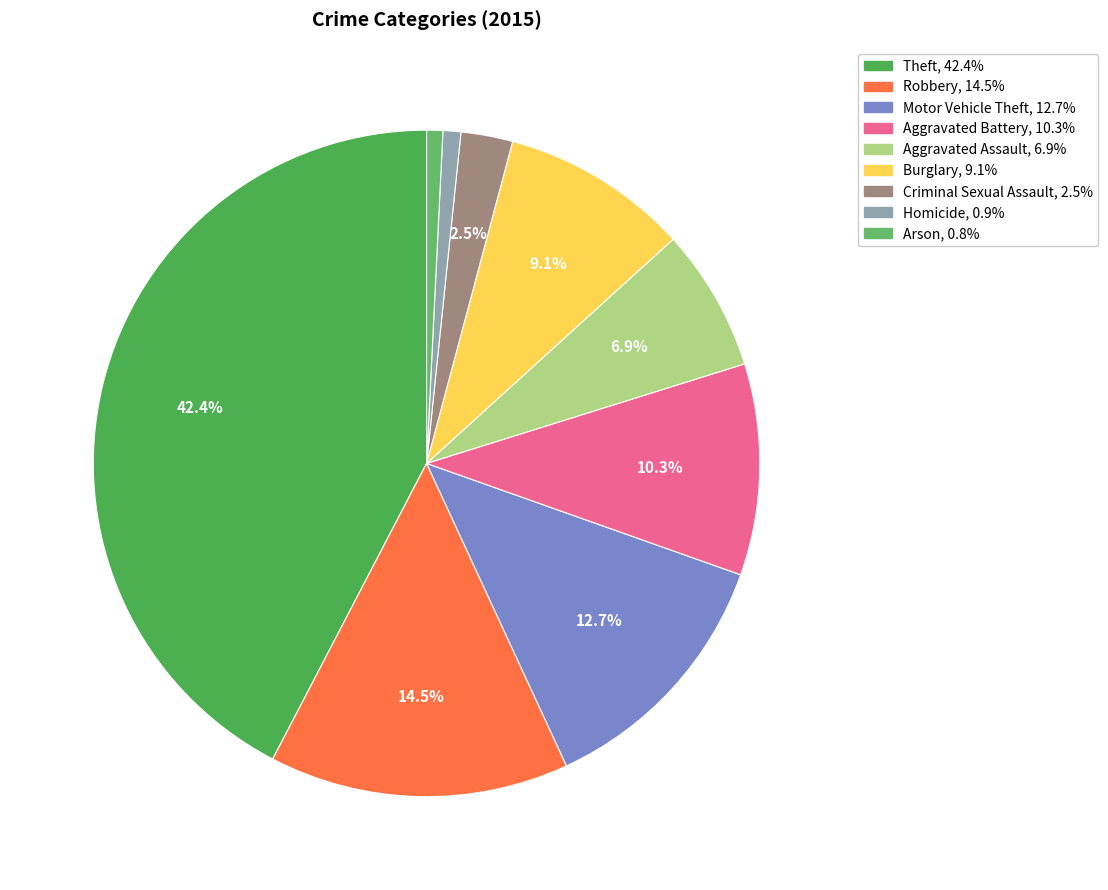

Is it true that Burglary is 9% of the pie?

True